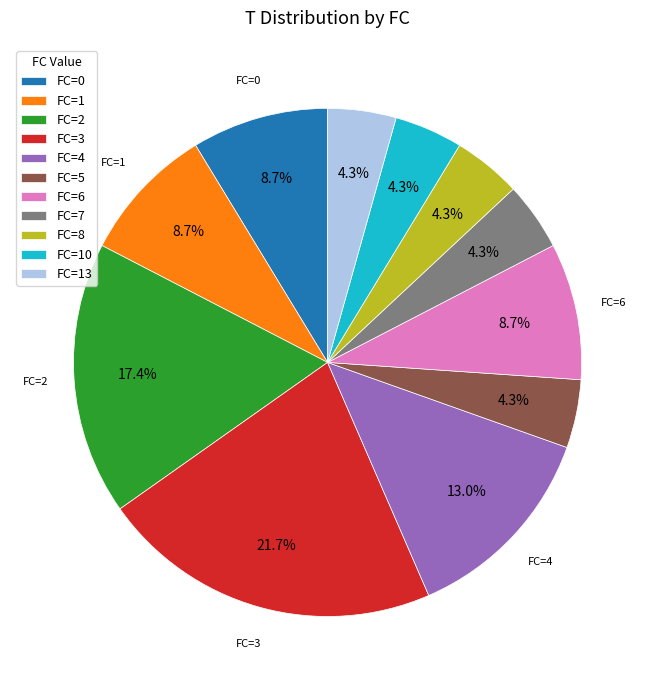

What is the total percentage of FC=8 and FC=3?

26.1%